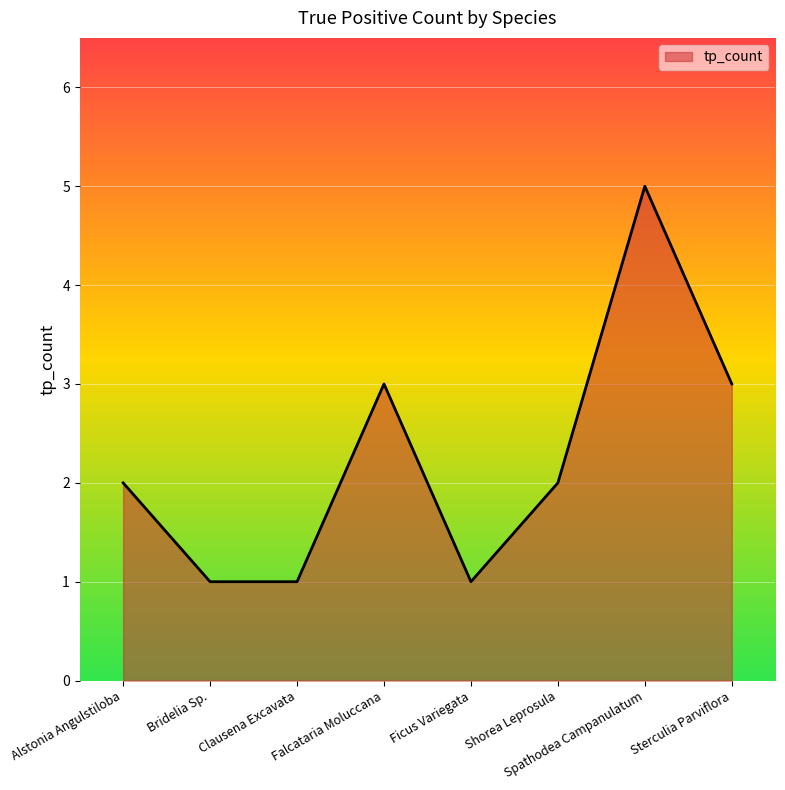

What is the difference between the second highest and second lowest values?

2